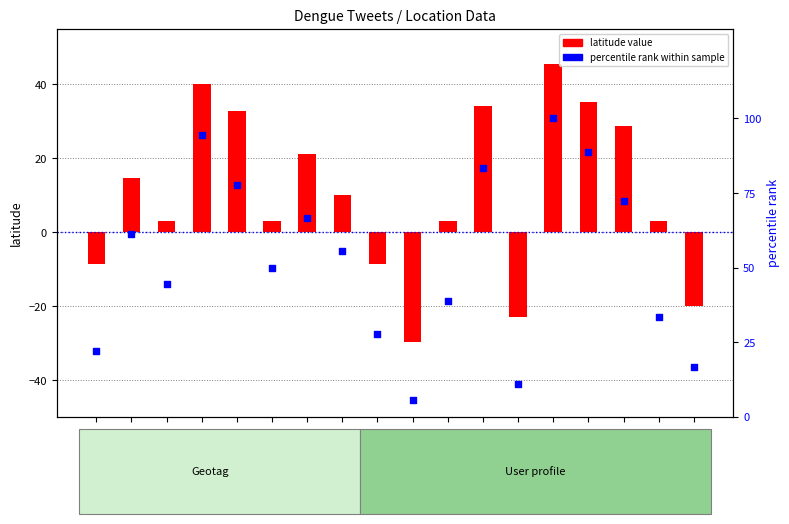

Which series has the widest spread of Y values?

percentile rank within sample